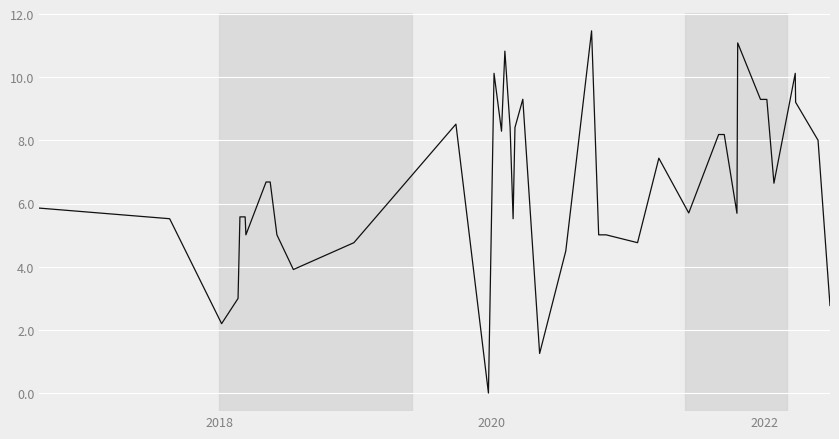

What is the difference between the maximum and minimum values?

11.5